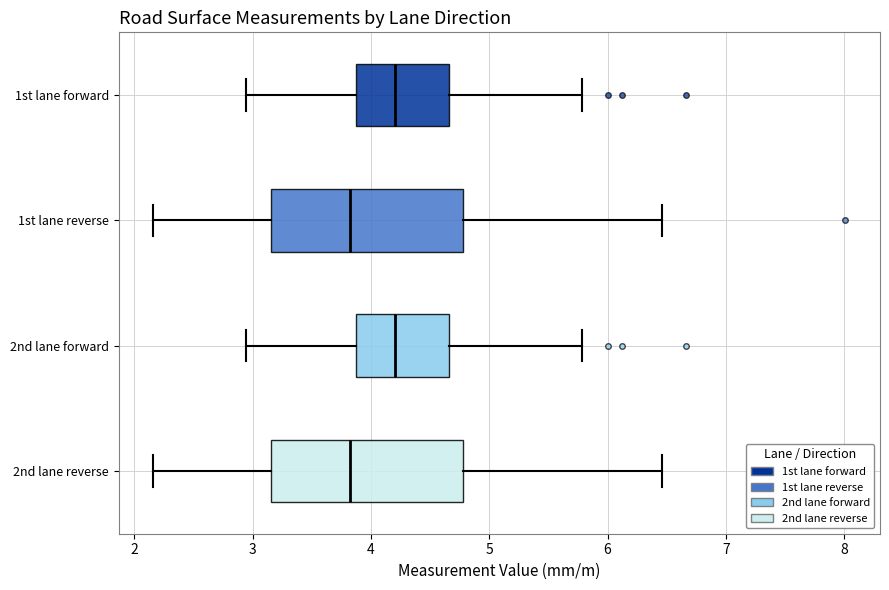

Reading bottom to top, read every box against the x-axis: the position of its median line, the range the box covers, and the ends of its whiskers. The values are not printed on the chart, so give them approximately, as read against the axis.

2nd lane reverse: median 3.8, box 3.2 to 4.8, whiskers 2.2 to 6.5
2nd lane forward: median 4.2, box 3.9 to 4.7, whiskers 2.9 to 5.8
1st lane reverse: median 3.8, box 3.2 to 4.8, whiskers 2.2 to 6.5
1st lane forward: median 4.2, box 3.9 to 4.7, whiskers 2.9 to 5.8